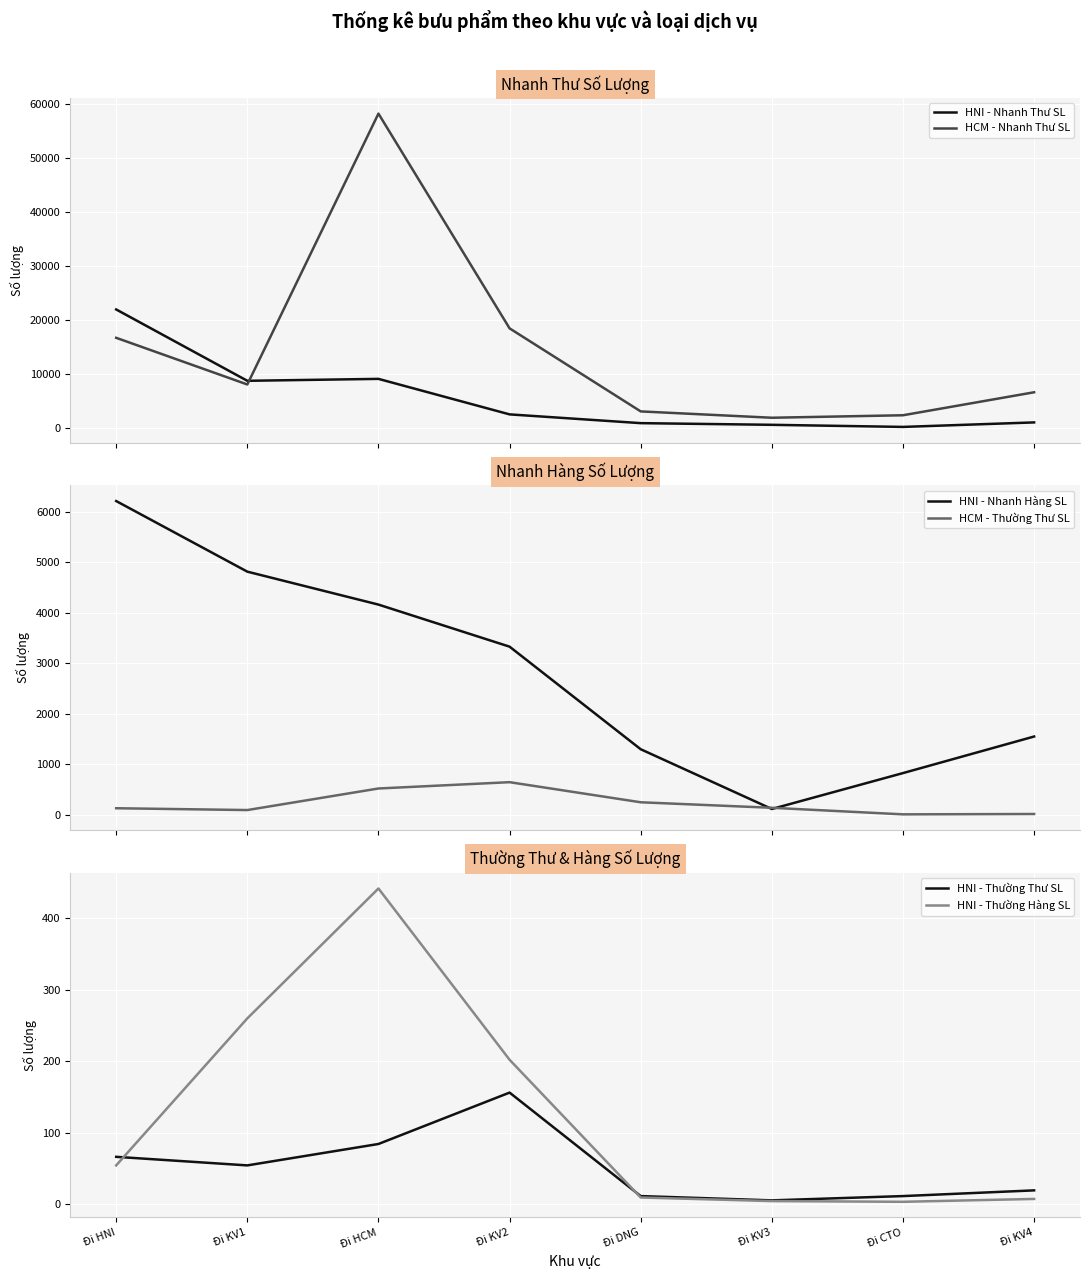

What is the average value of the HNI - Thường Hàng SL series?

123